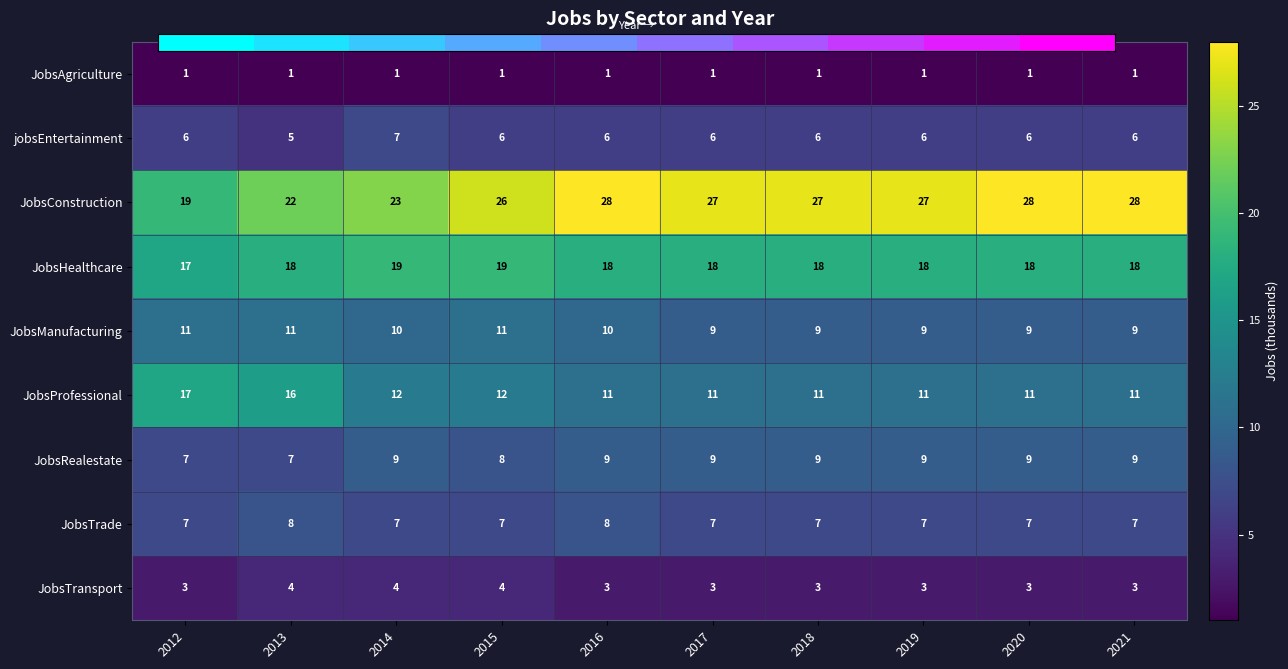

Between 2014 and 2019, which series saw the biggest shift?

JobsConstruction